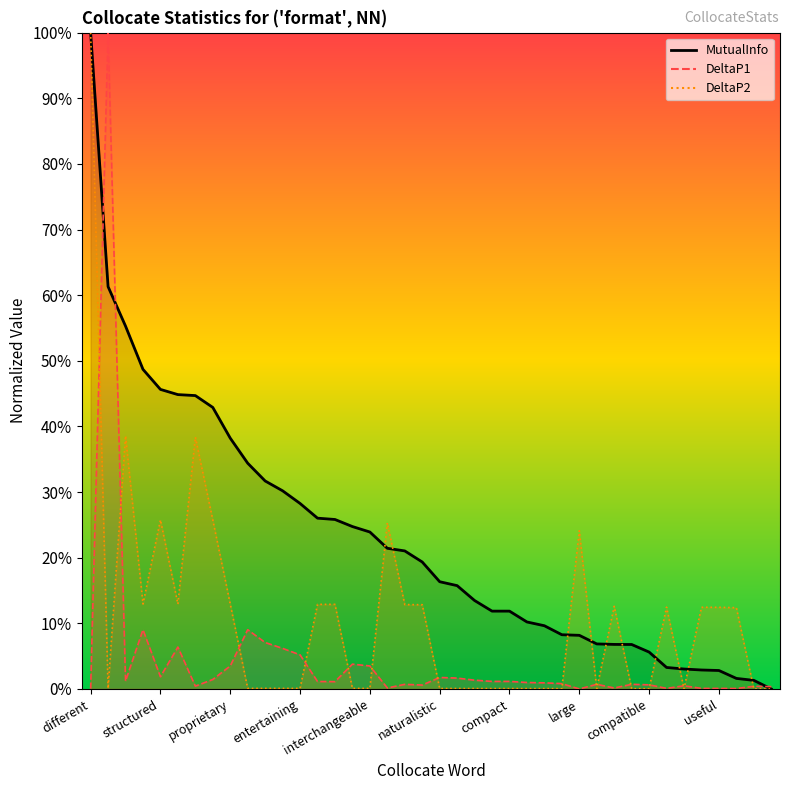

Rank the series at 2 from highest to lowest value.

MutualInfo, DeltaP2, DeltaP1